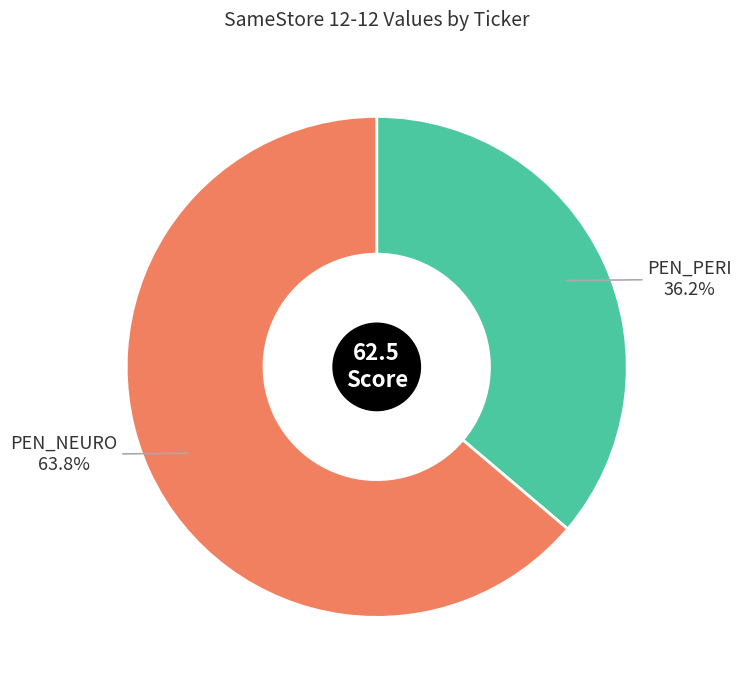

To the nearest percent, what is the difference between the largest and smallest slice percentages?

28%